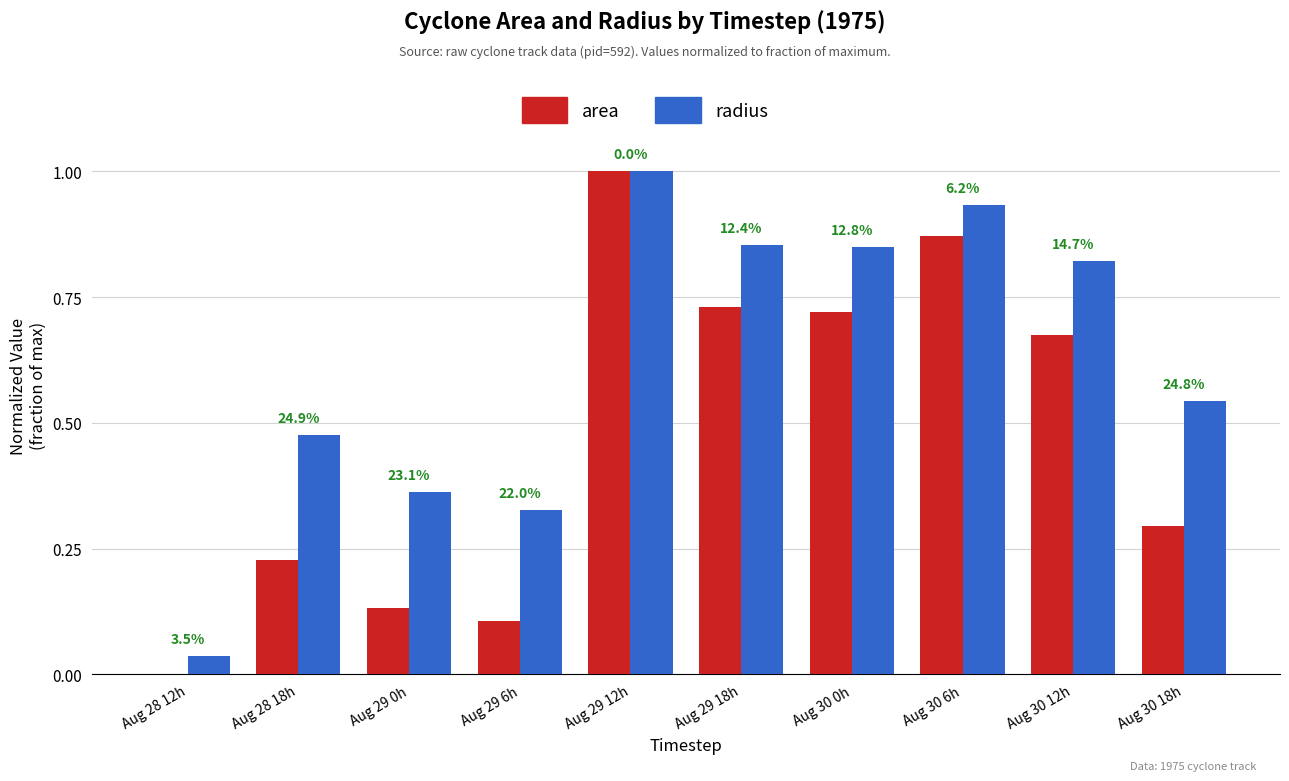

Reading left to right, what are all the values shown in this chart?

area: Aug 28 12h=0.0	Aug 28 18h=0.2	Aug 29 0h=0.1	Aug 29 6h=0.1	Aug 29 12h=1.0	Aug 29 18h=0.7	Aug 30 0h=0.7	Aug 30 6h=0.9	Aug 30 12h=0.7	Aug 30 18h=0.3
radius: Aug 28 12h=0.0	Aug 28 18h=0.5	Aug 29 0h=0.4	Aug 29 6h=0.3	Aug 29 12h=1.0	Aug 29 18h=0.9	Aug 30 0h=0.8	Aug 30 6h=0.9	Aug 30 12h=0.8	Aug 30 18h=0.5